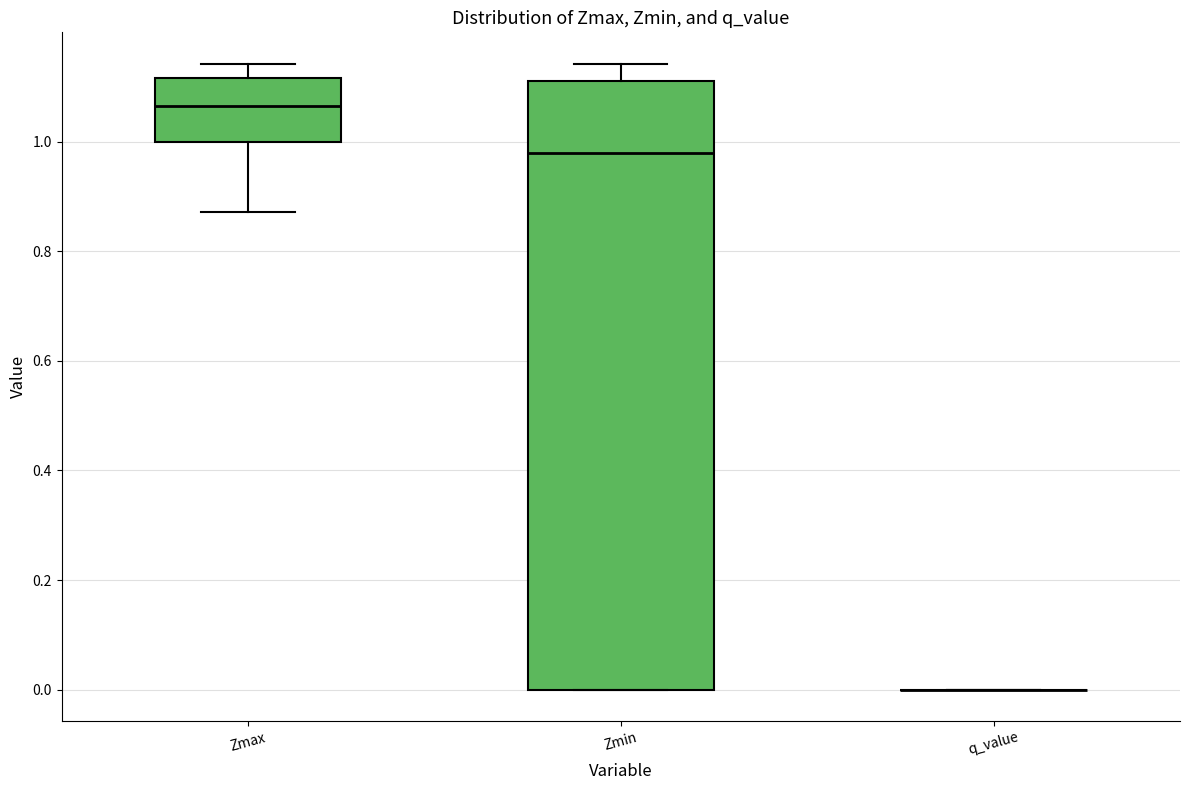

Comparing the boxes themselves (not the whiskers), which one is the tallest?

Zmin